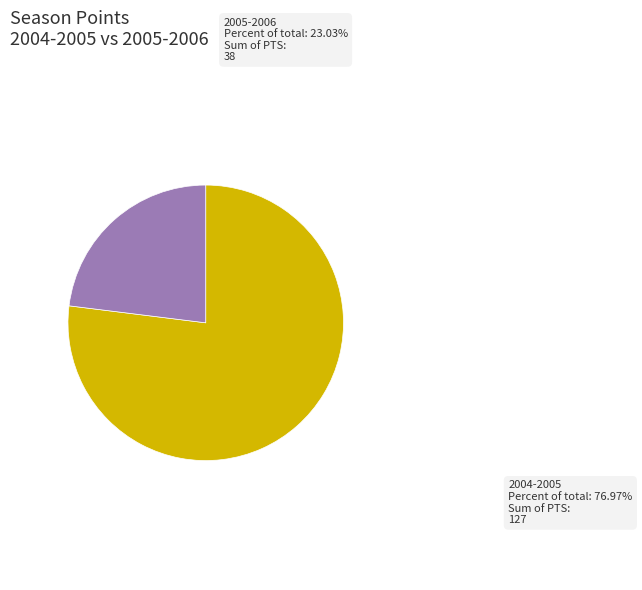

What percentage is the 2004-2005 slice, to the nearest percent?

77%